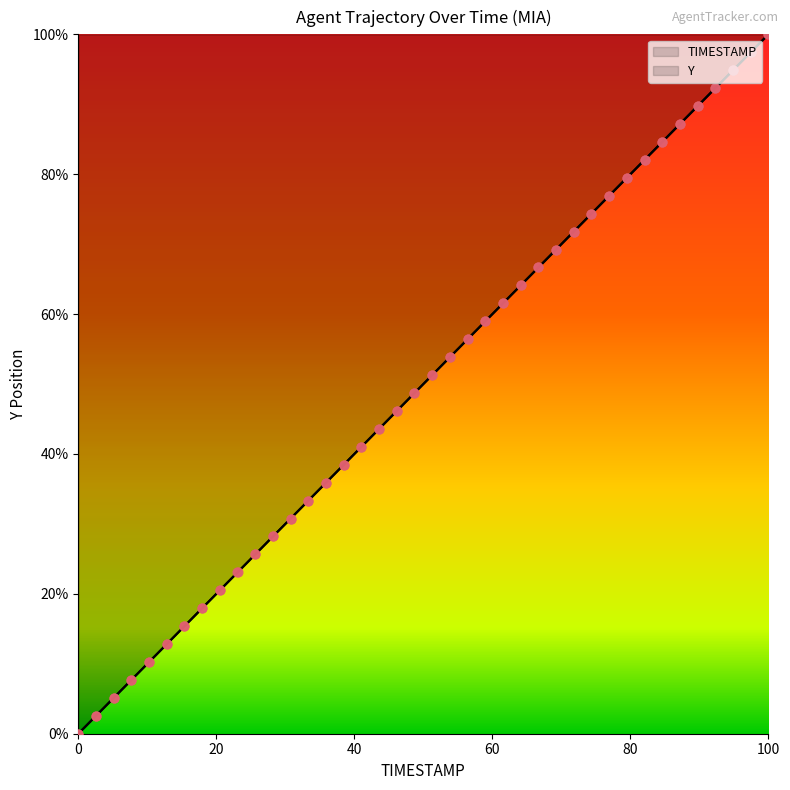

Which series has the widest spread of Y values?

TIMESTAMP